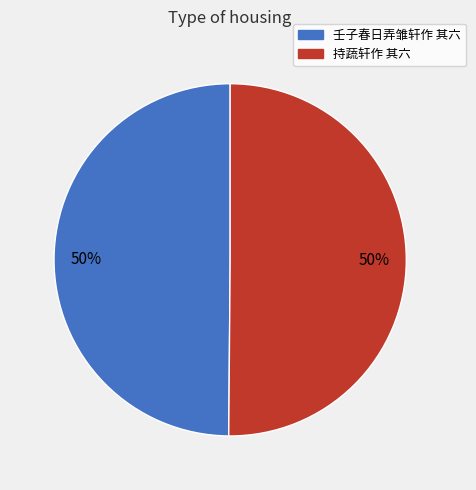

Is it true that 持蔬轩作 其六 is 50% of the pie?

True